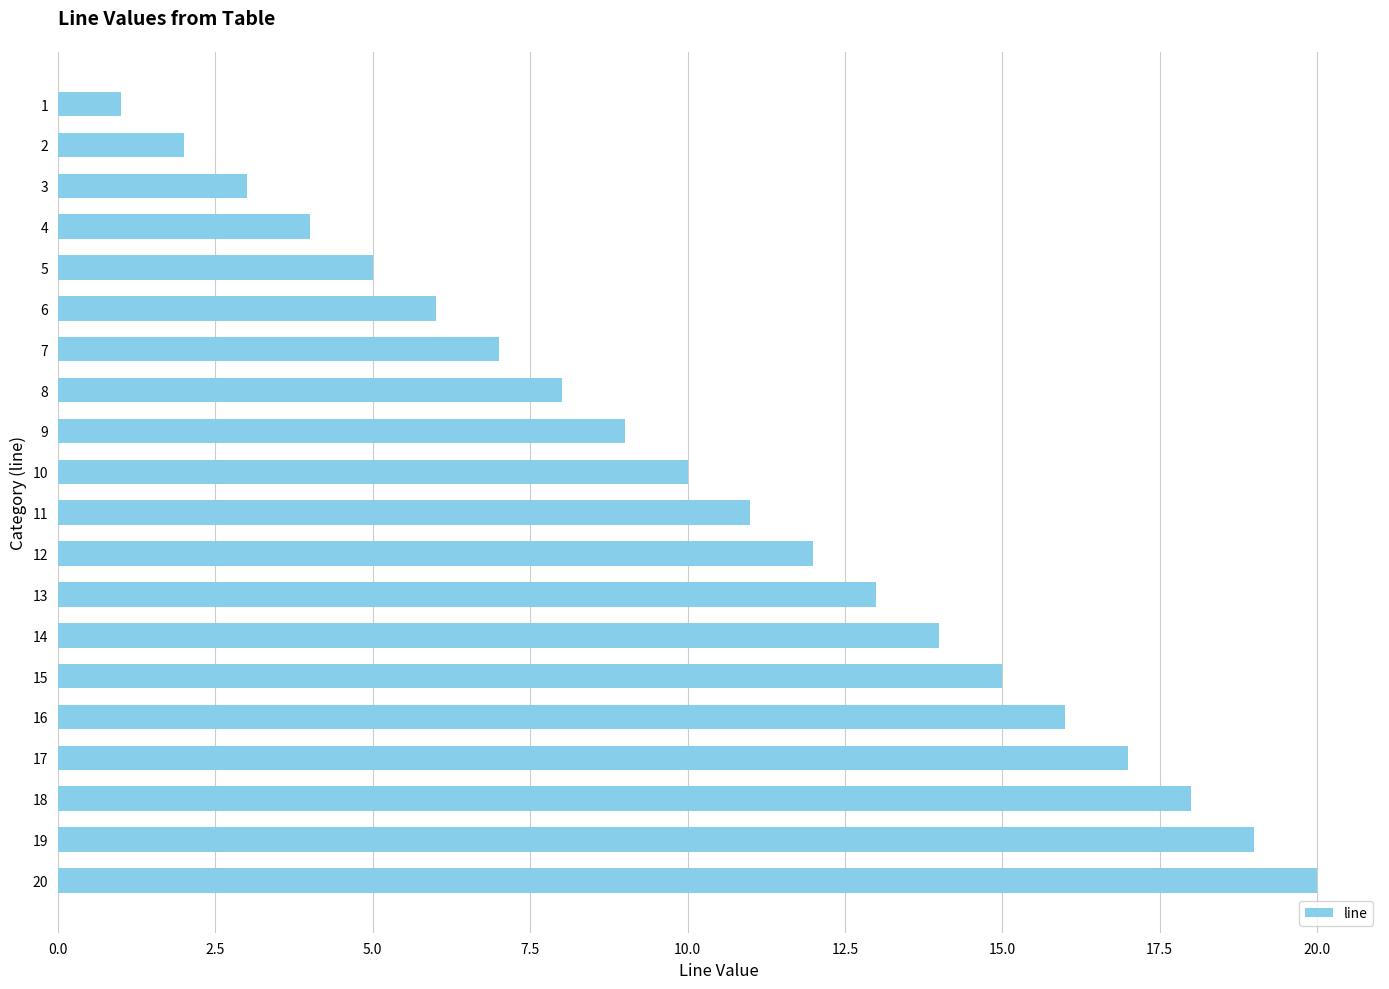

What is the difference between the maximum and minimum values?

19